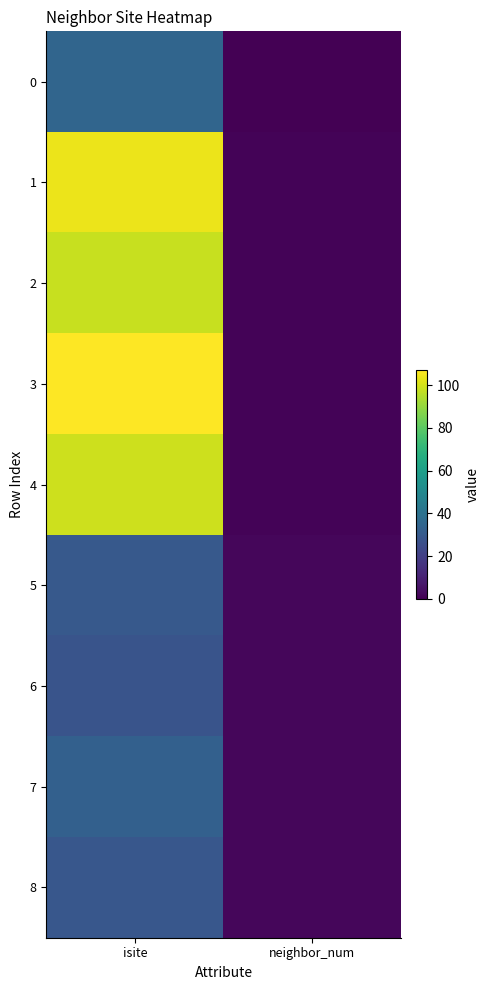

Reading right to left, what are all the values shown in this chart?

0: neighbor_num=0	isite=35
1: neighbor_num=1	isite=104
2: neighbor_num=1	isite=98
3: neighbor_num=1	isite=107
4: neighbor_num=1	isite=99
5: neighbor_num=2	isite=30
6: neighbor_num=2	isite=28
7: neighbor_num=2	isite=33
8: neighbor_num=2	isite=29